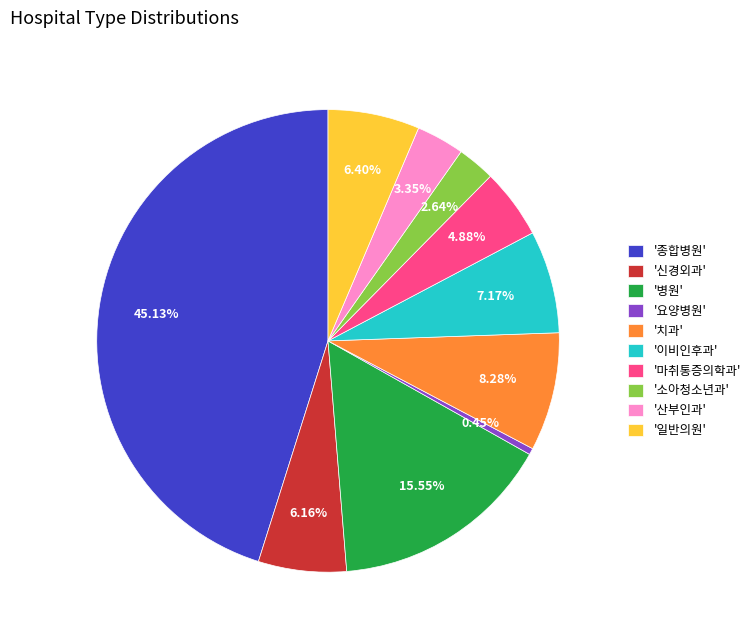

Does any single category account for the majority?

No